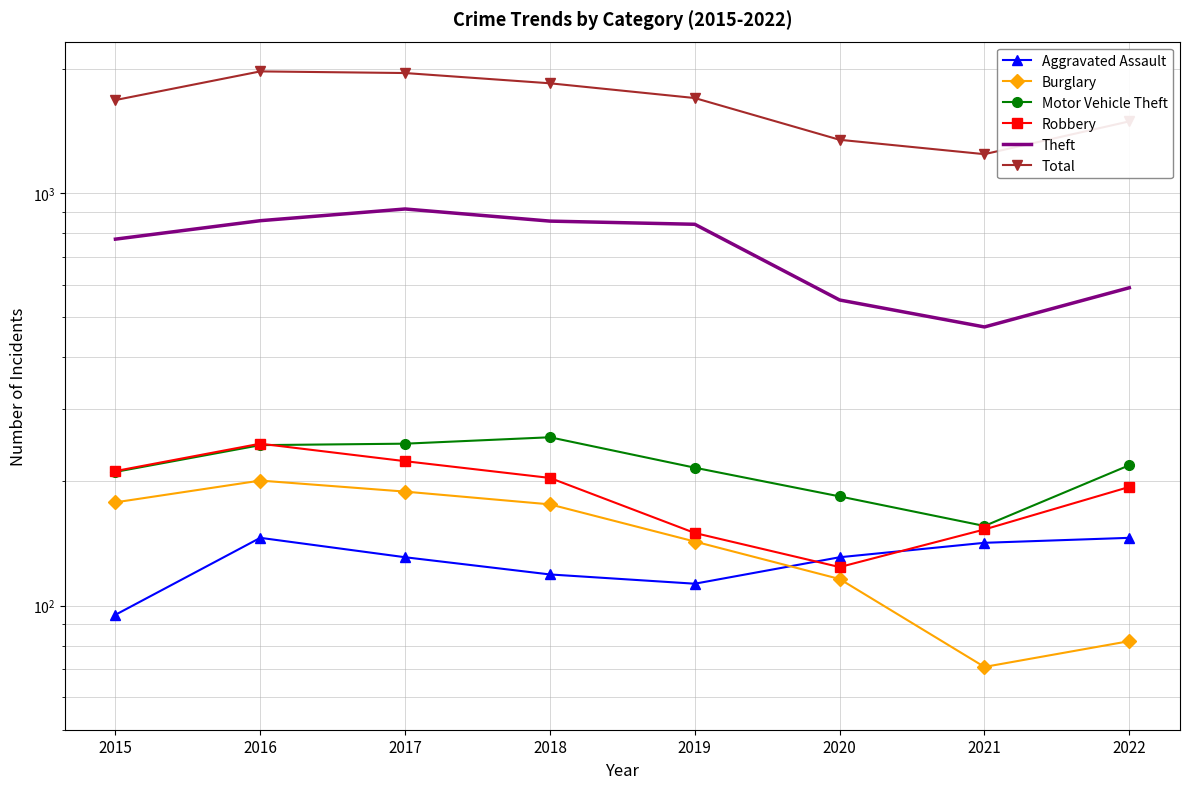

At which category does the chart reach its minimum across all series?

2021